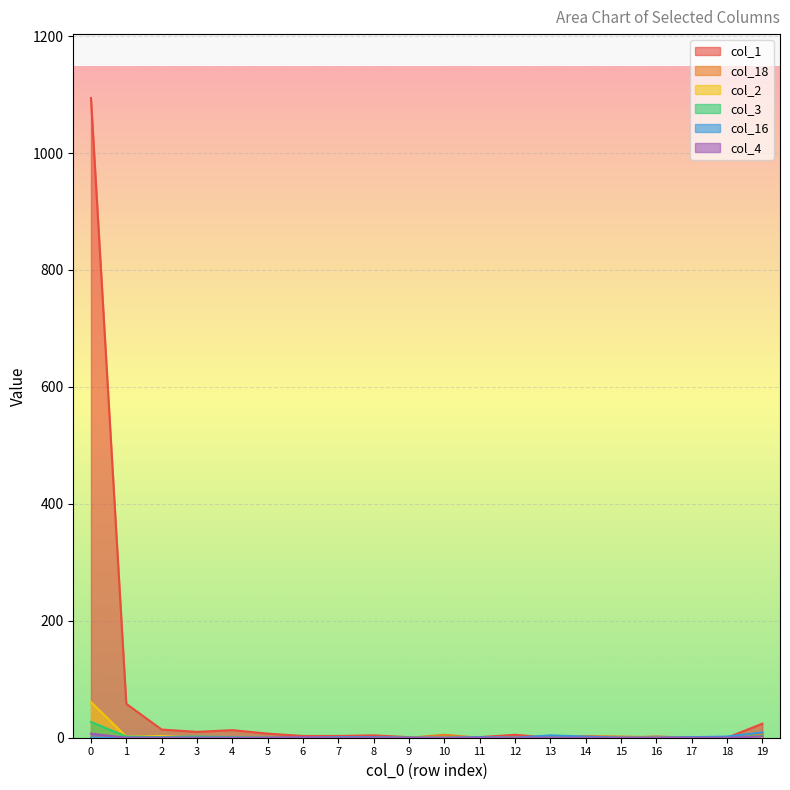

What is the difference between the maximum and second lowest values in the col_4 series?

7